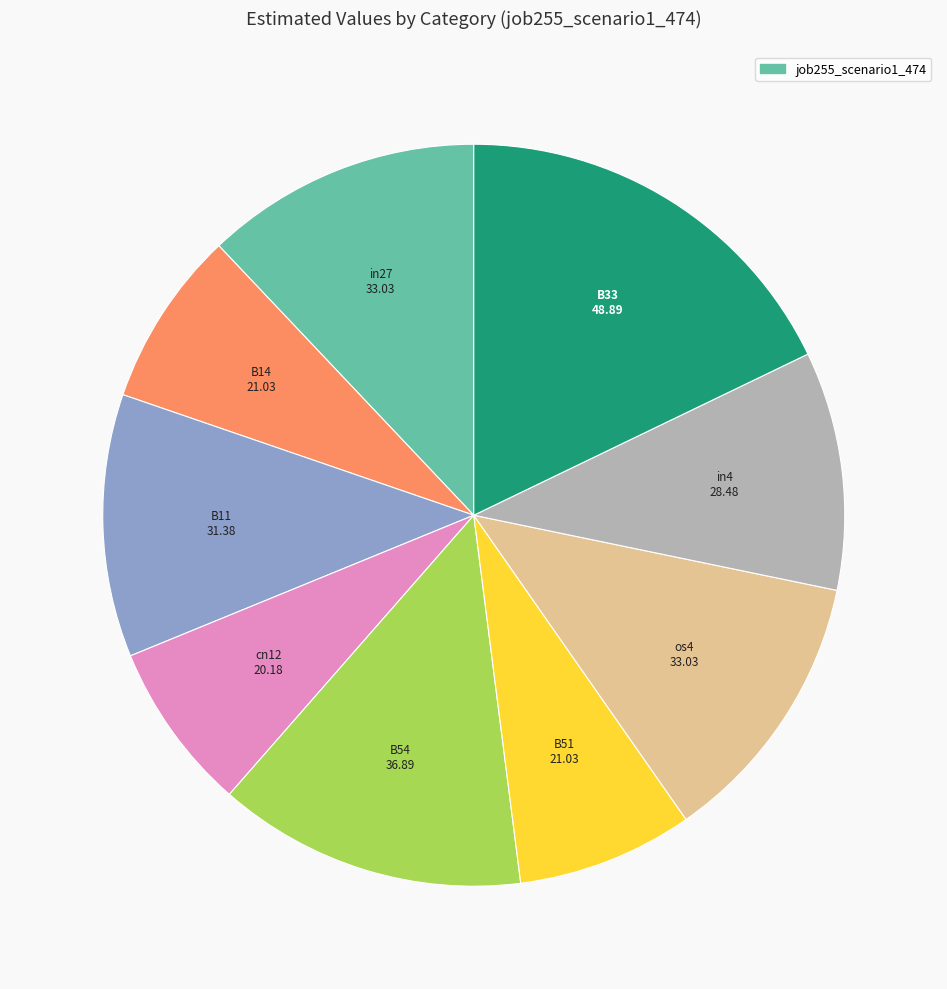

Is there a majority slice in this chart?

No